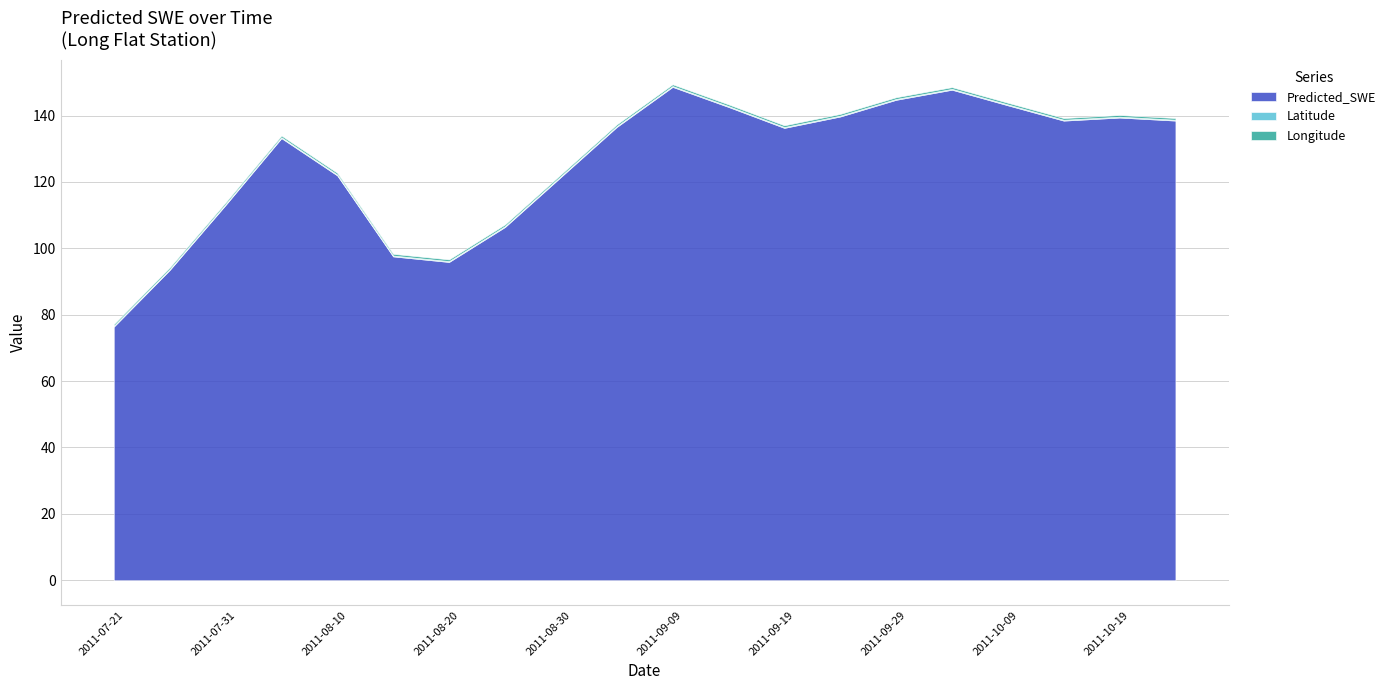

Which series has the largest total across all categories?

Predicted_SWE